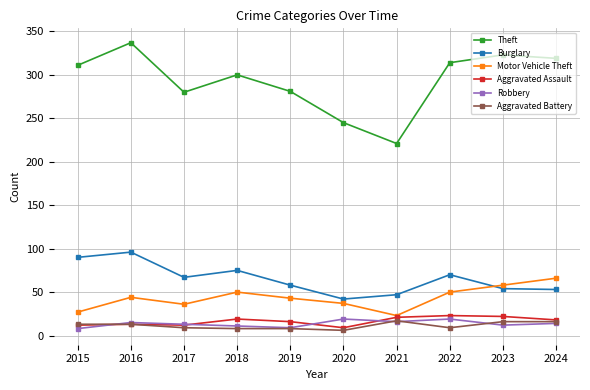

At how many categories does at least one series exceed 93?

10